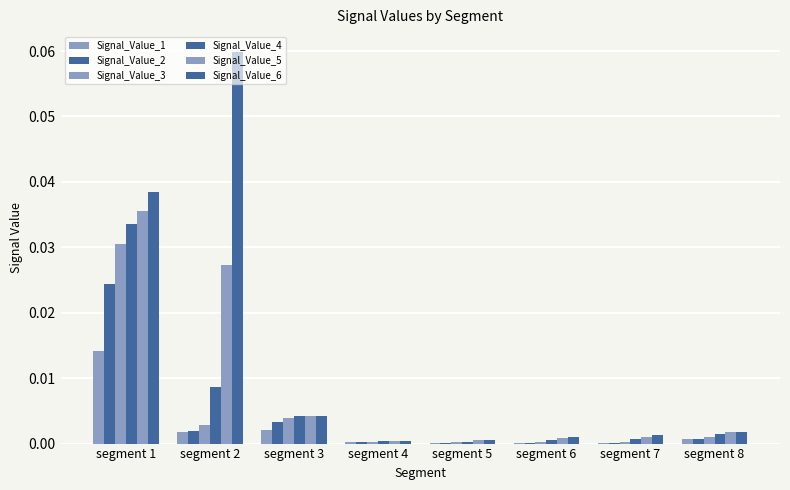

The value of Signal_Value_3 at segment 3 is 0.0. True or false?

False